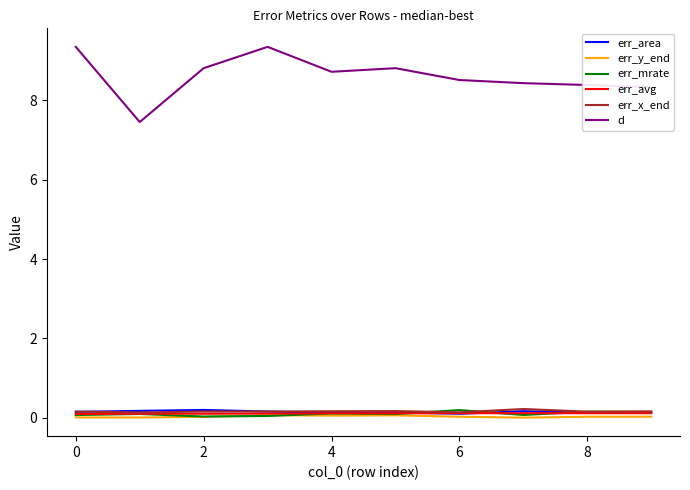

True or false: d and err_avg cross at least once.

False